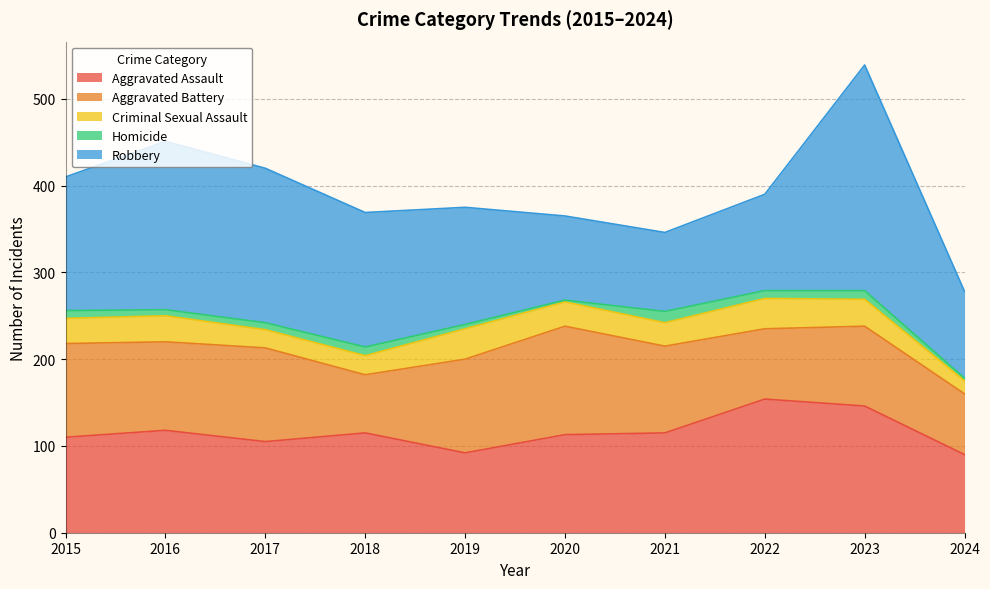

Rank the categories by Homicide value from lowest to highest.

2020, 2024, 2019, 2016, 2017, 2015, 2022, 2018, 2023, 2021